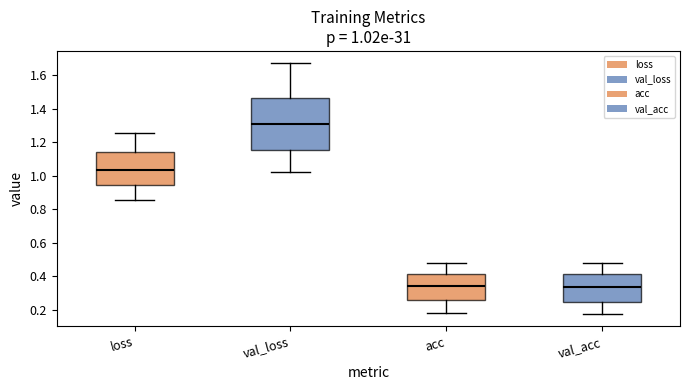

Comparing the boxes themselves (not the whiskers), which one is the tallest?

val_loss